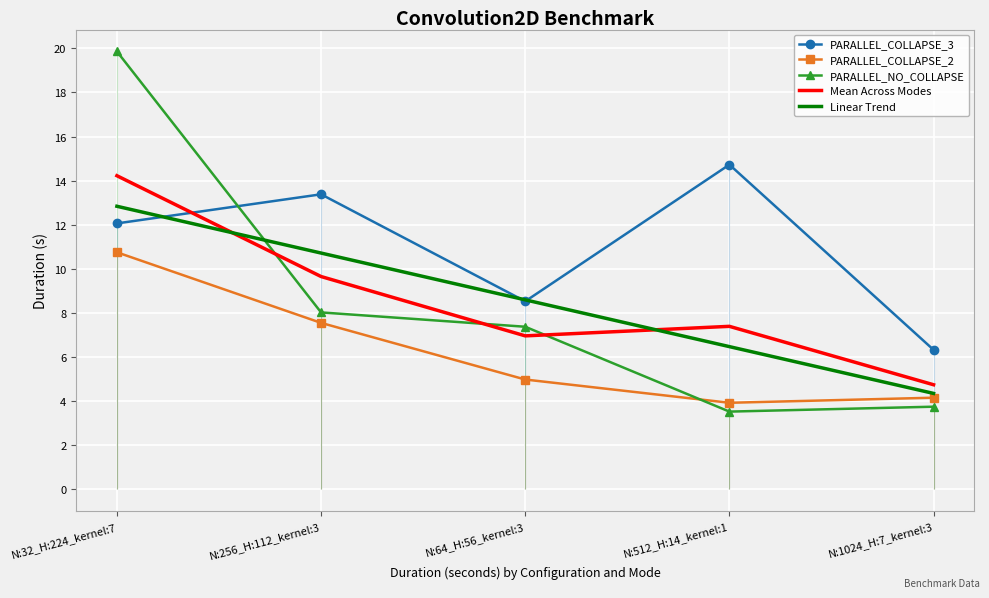

What is the value of the PARALLEL_COLLAPSE_2 point at the 5th from the left?

4.2